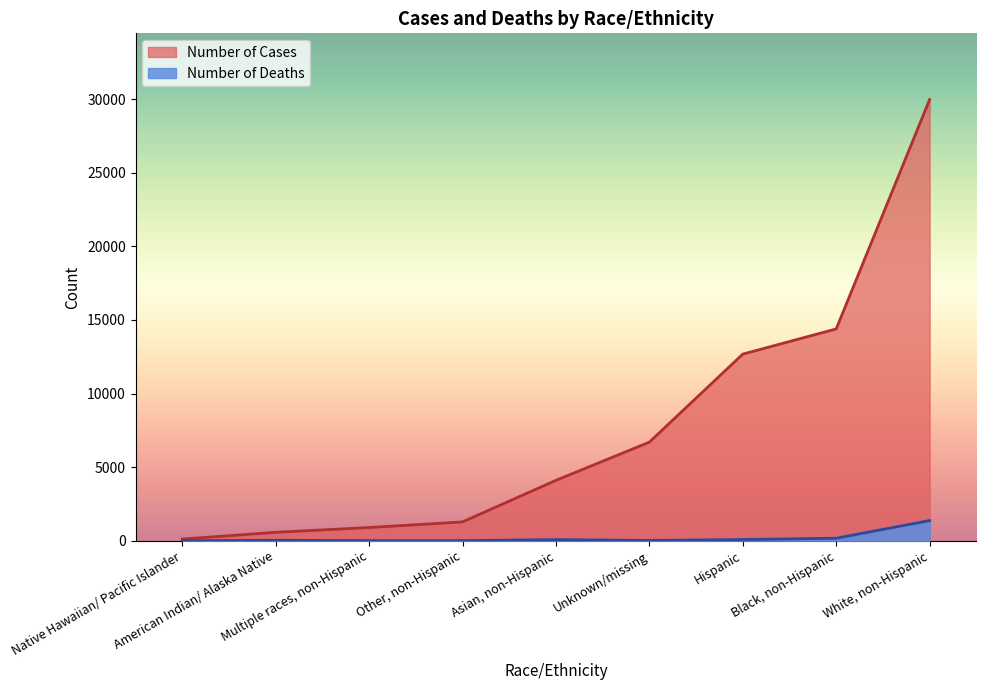

What position from the left is Black, non-Hispanic?

8